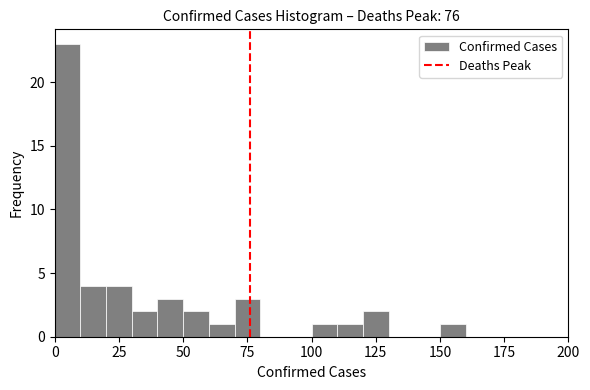

Around what value on the x-axis is the tallest bar? Give the approximate position of its centre, as read against the axis.

5